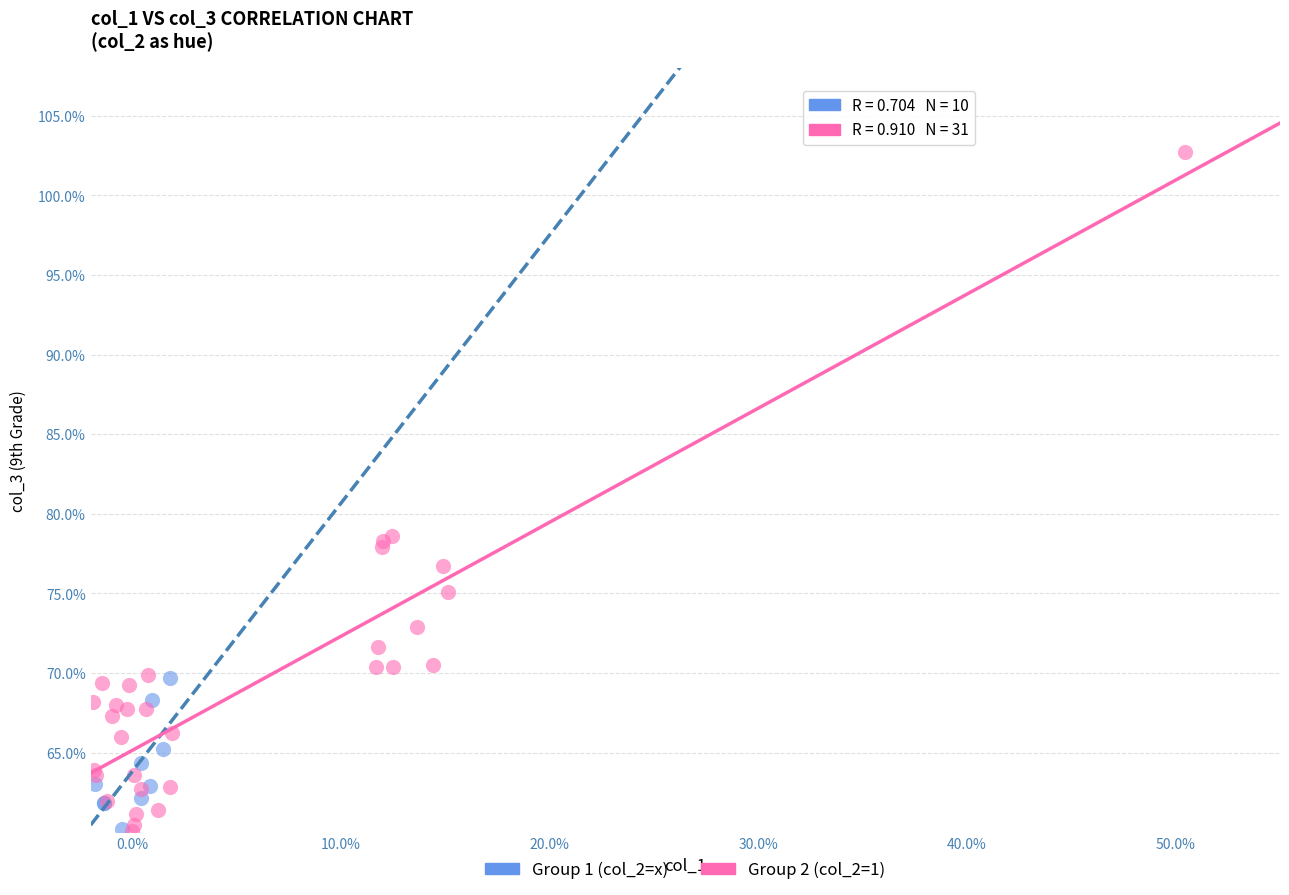

Which series has the largest Y range (max minus min)?

Group 2 (col_2=1)